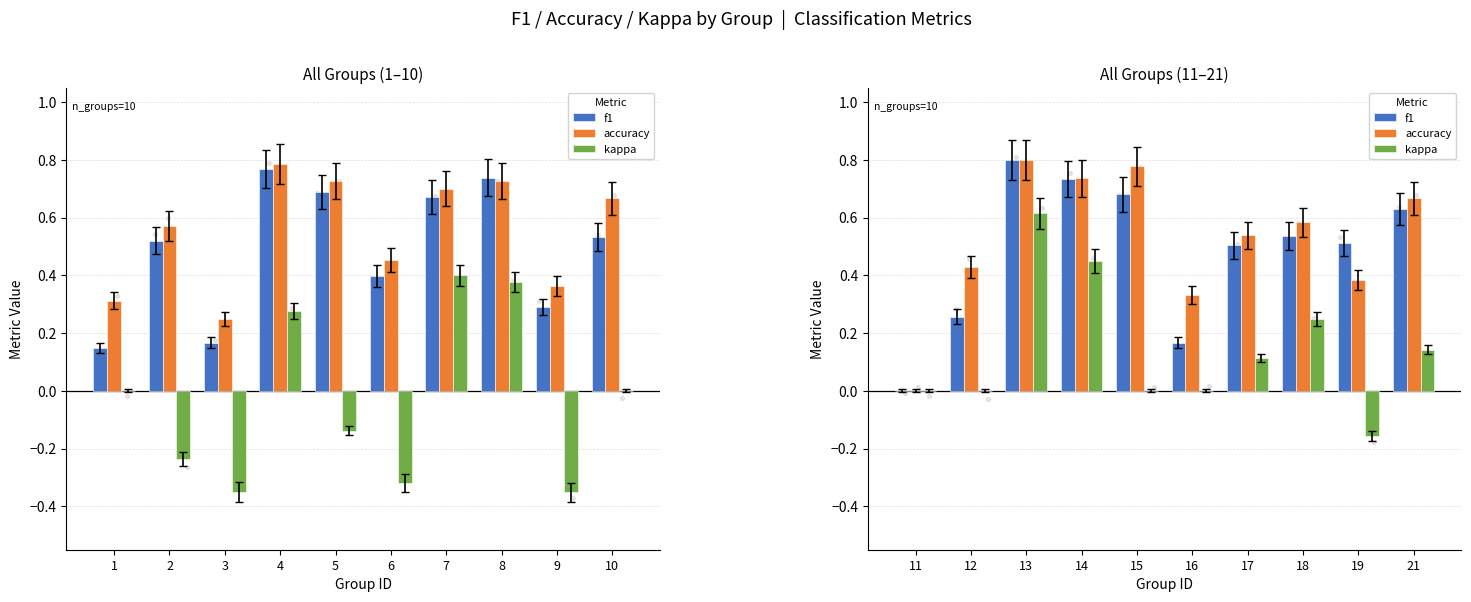

Is the value of accuracy at 18 greater than the value of kappa at 19?

Yes